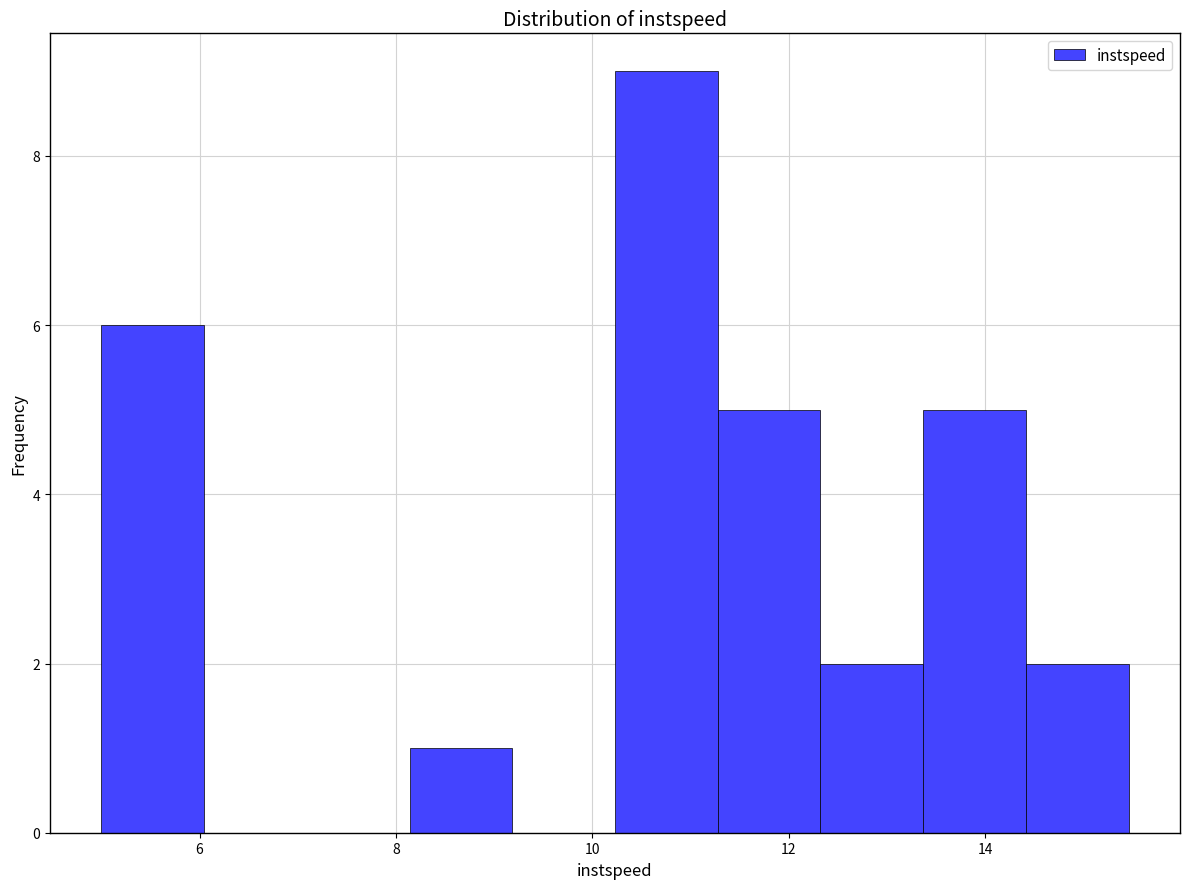

Reading left to right, transcribe this chart: for each bar, give the range it covers on the x-axis and its height. Neither the bar edges nor the heights are printed on the chart, so give them approximately, as read against the axes.

5.0 to 6.0: 6
6.0 to 7.0: 0
7.0 to 8.2: 0
8.2 to 9.2: 1
9.2 to 10.2: 0
10.2 to 11.2: 9
11.2 to 12.4: 5
12.4 to 13.4: 2
13.4 to 14.4: 5
14.4 to 15.4: 2